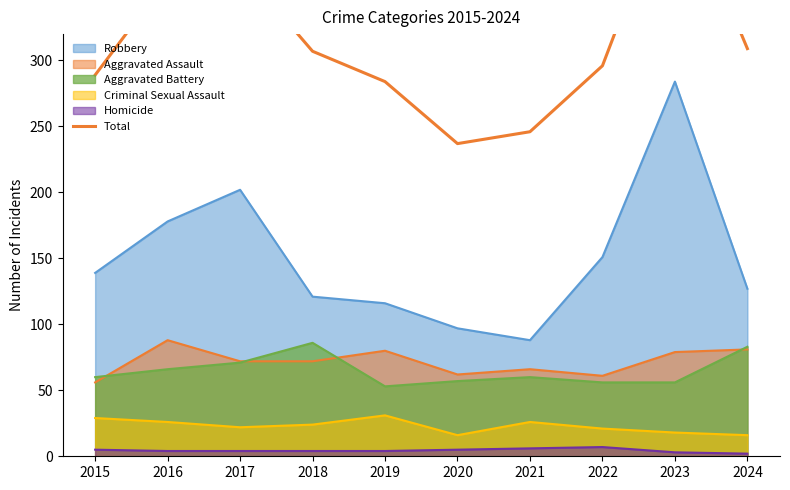

What is the average value?

314